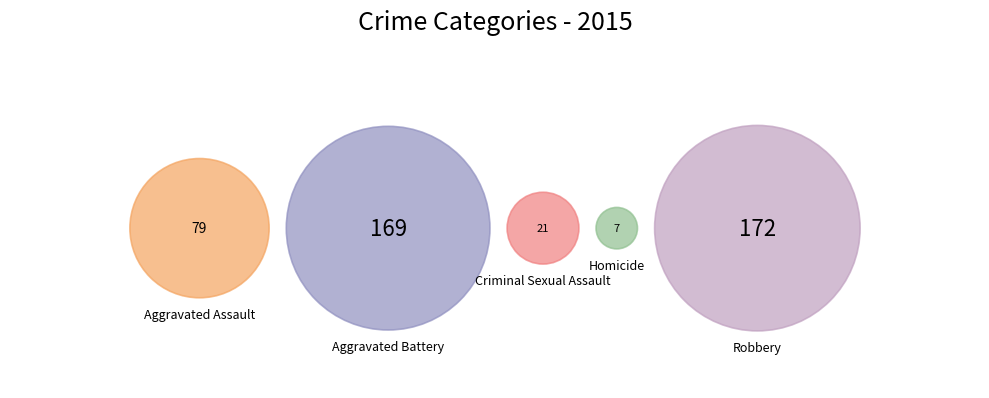

Is the sum of Criminal Sexual Assault and Aggravated Assault greater than half?

No